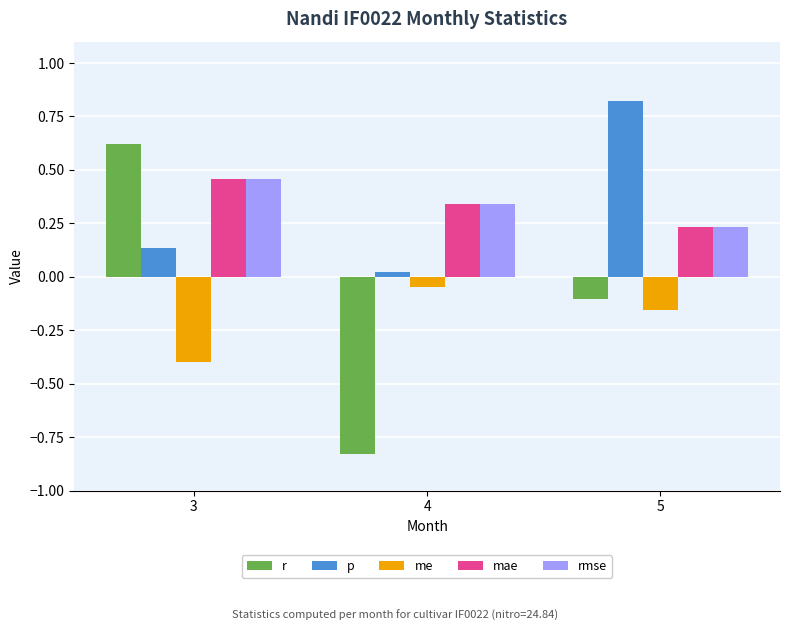

At how many categories does at least one series exceed 0?

3